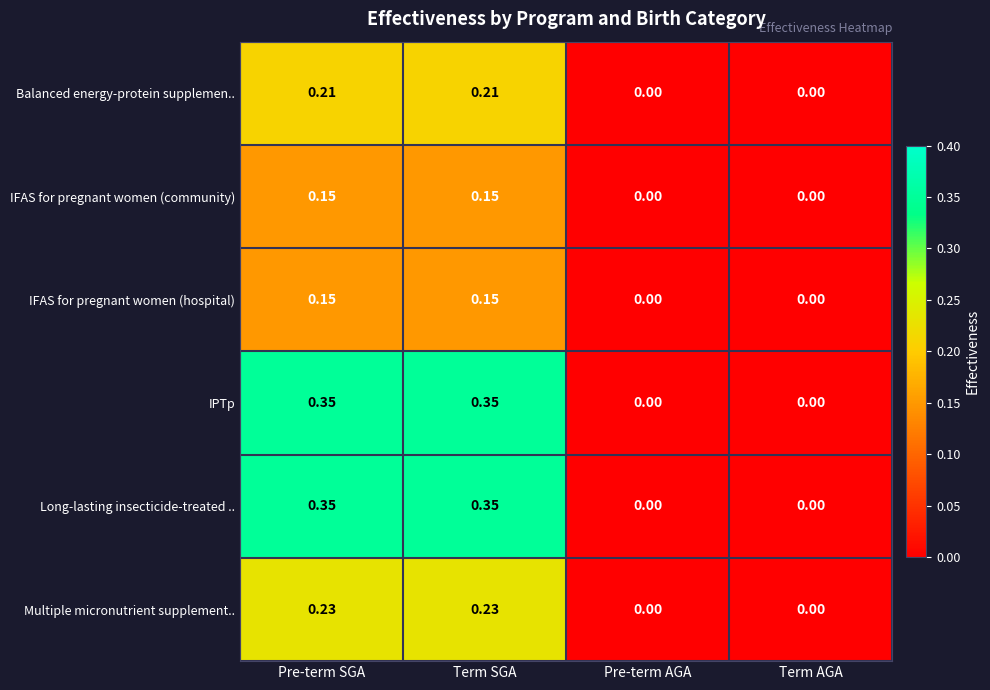

How many data points in Balanced energy-protein supplemen.. are above 0?

2